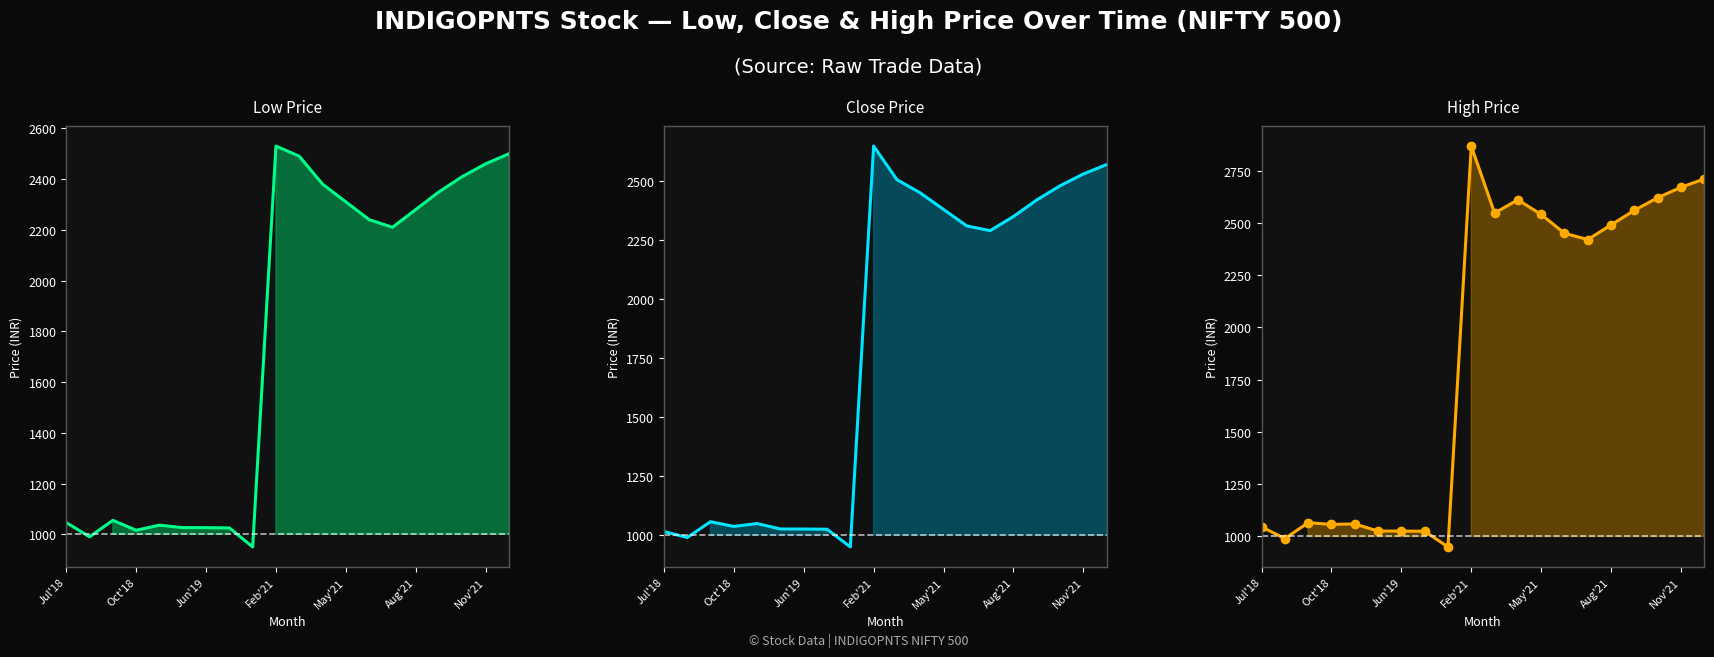

True or false: Close Price and High Price intersect in this chart.

False